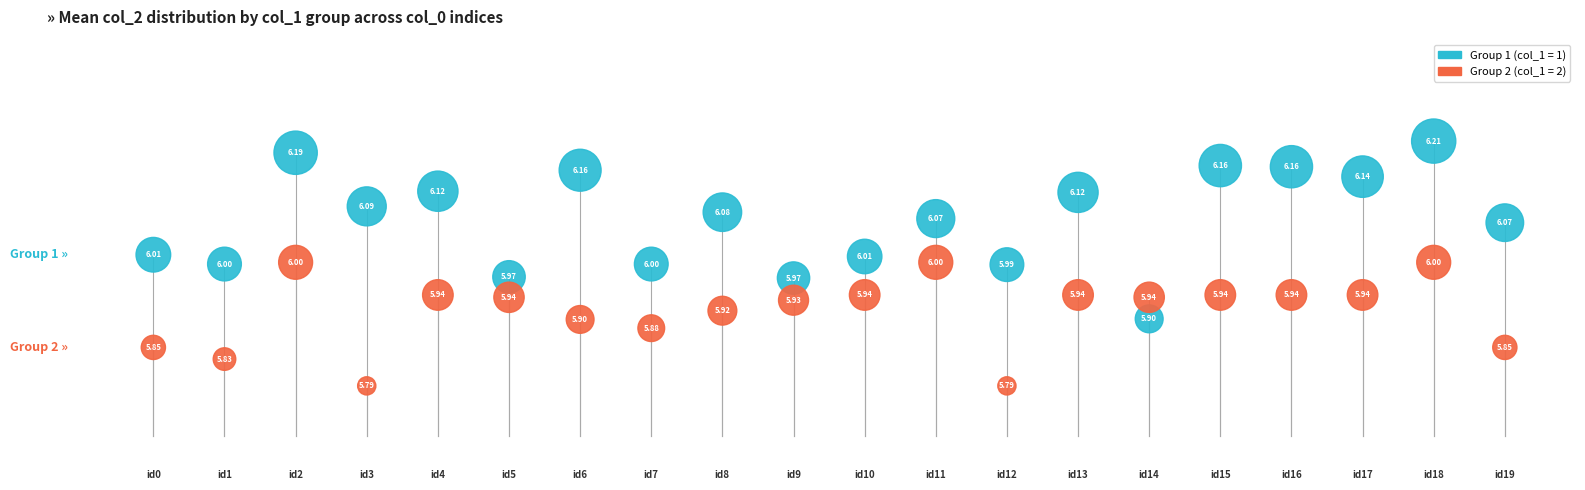

Across all data points, what is the range of Y values (max minus min)?

0.4